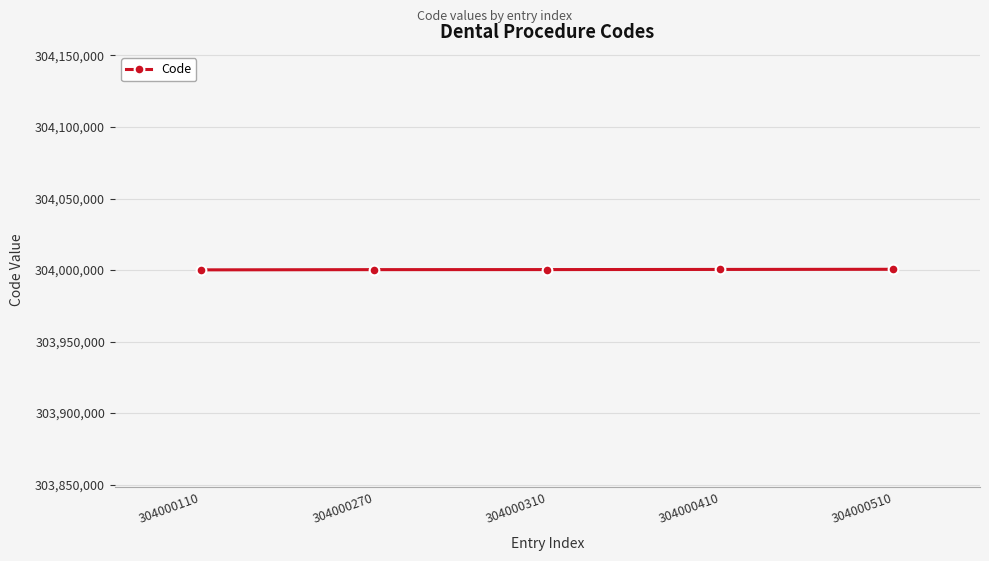

True or false: the data shows 304000110 at 304000110.

True